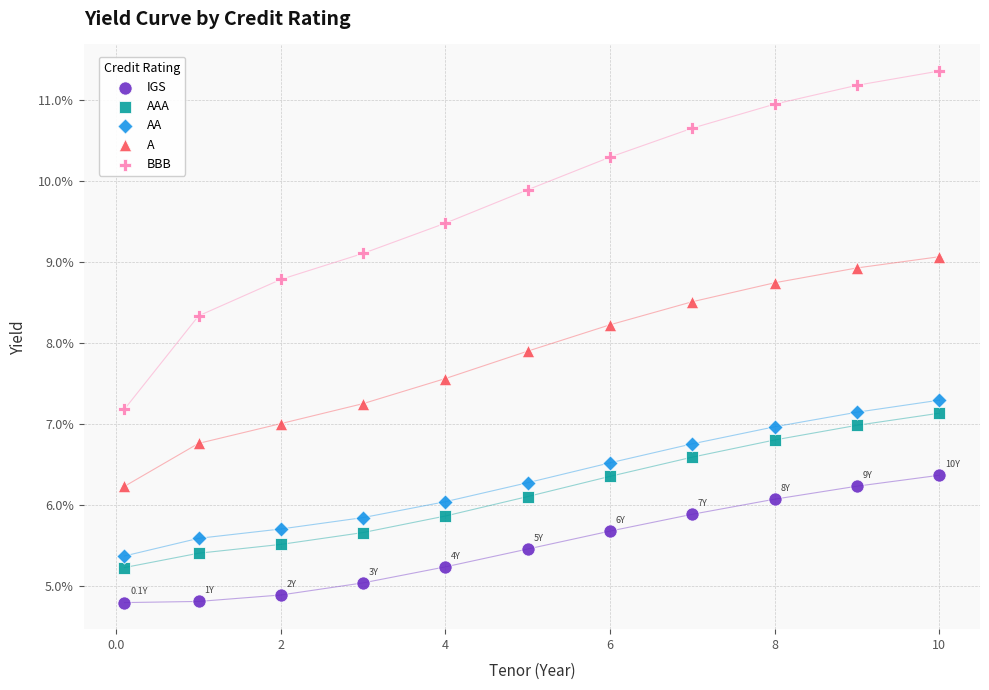

Which series has the largest Y range (max minus min)?

BBB